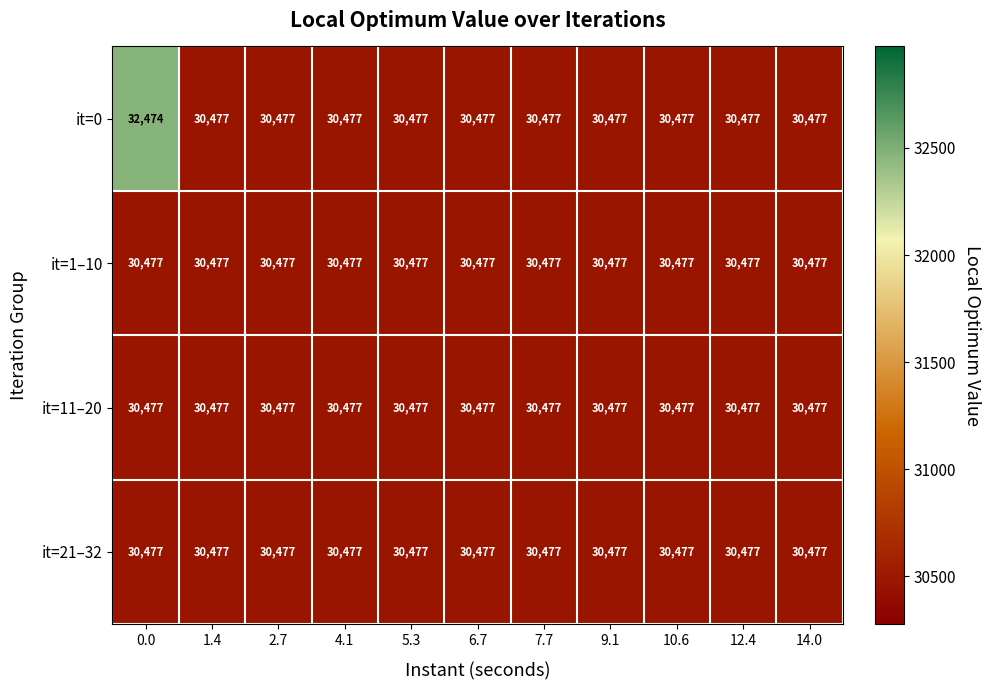

Which series has the largest total across all categories?

it=0